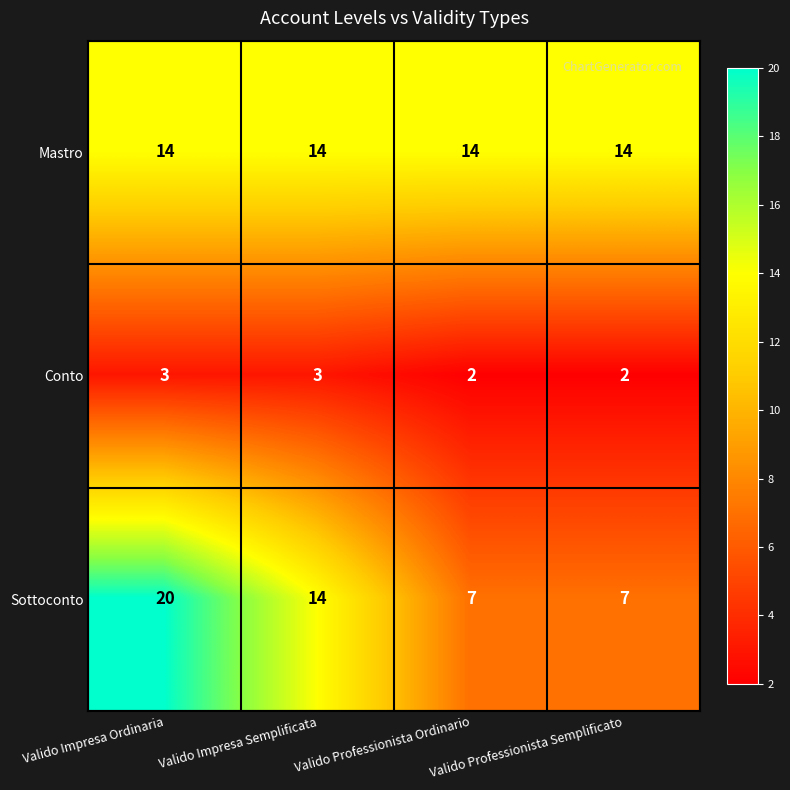

The Mastro series shows 6 at Valido Professionista Semplificato. True or false?

False